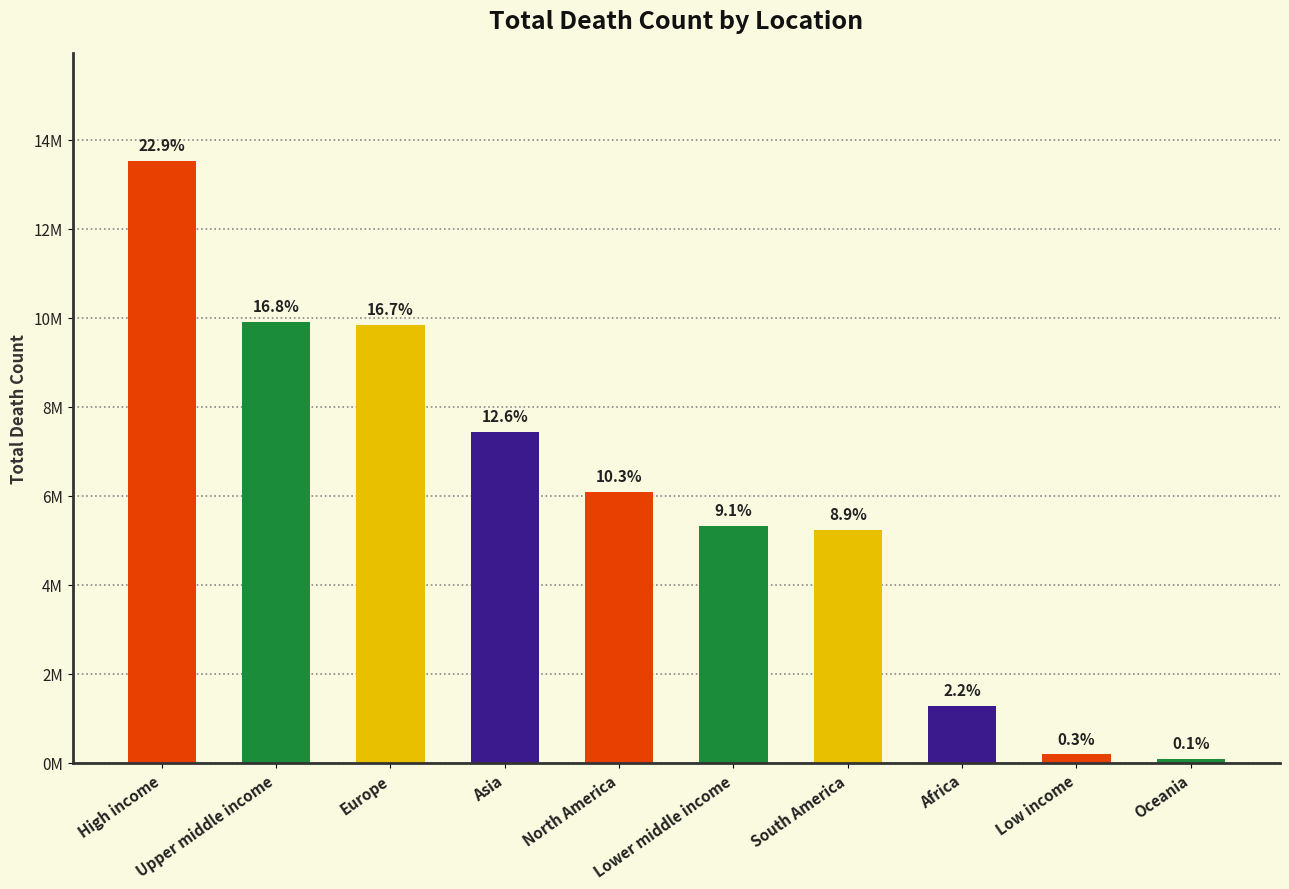

Rank the categories by value from highest to lowest.

High income, Upper middle income, Europe, Asia, North America, Lower middle income, South America, Africa, Low income, Oceania